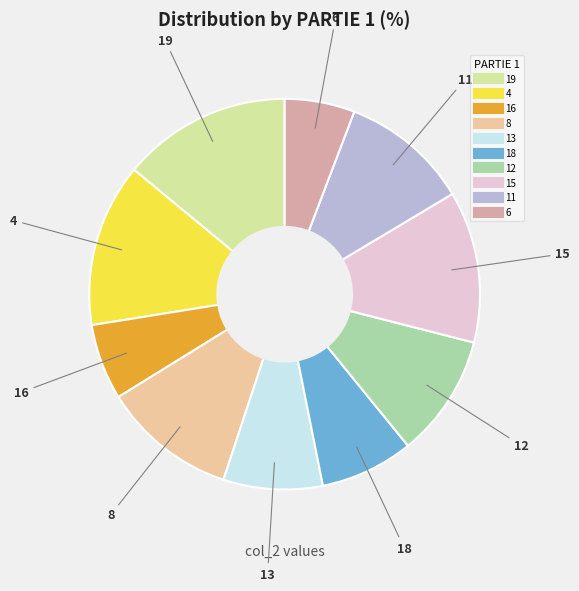

Does 19 represent more than half of the total?

No